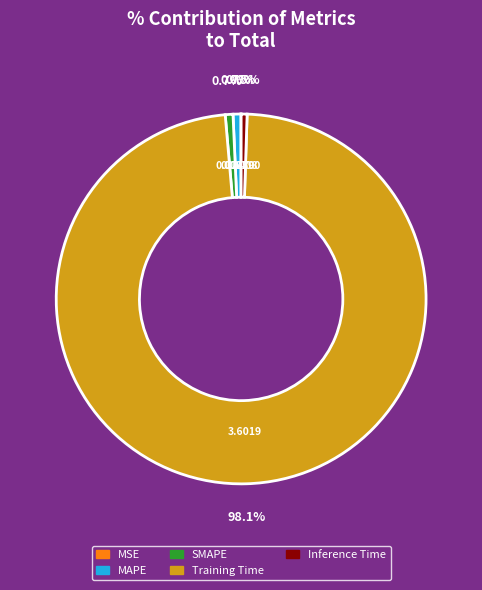

What percentage is the Training Time slice, to the nearest percent?

98%